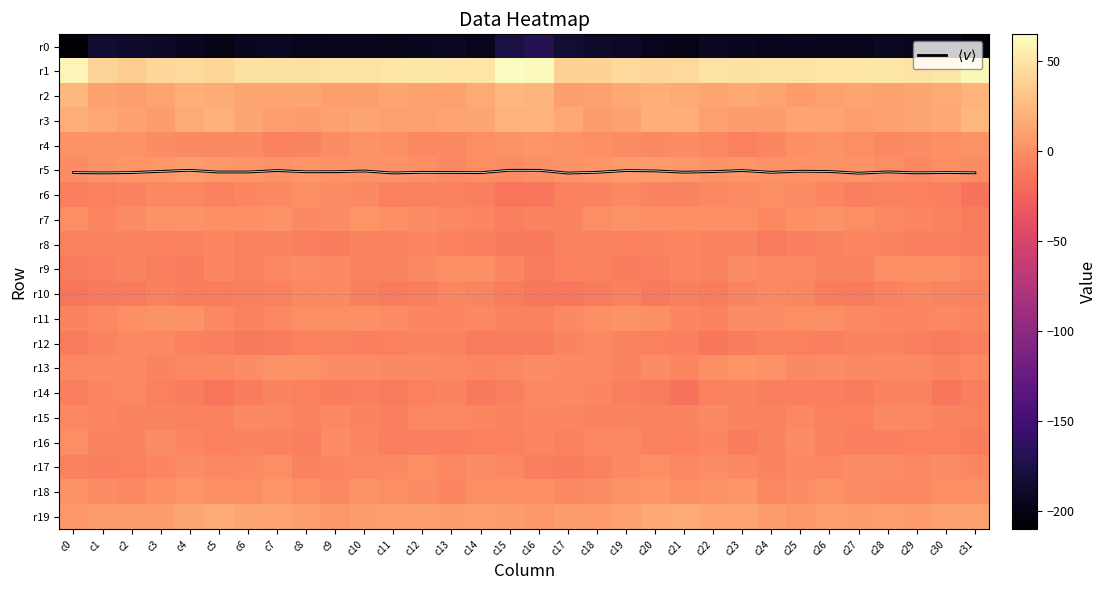

How many values in the r0 series are below -193?

18